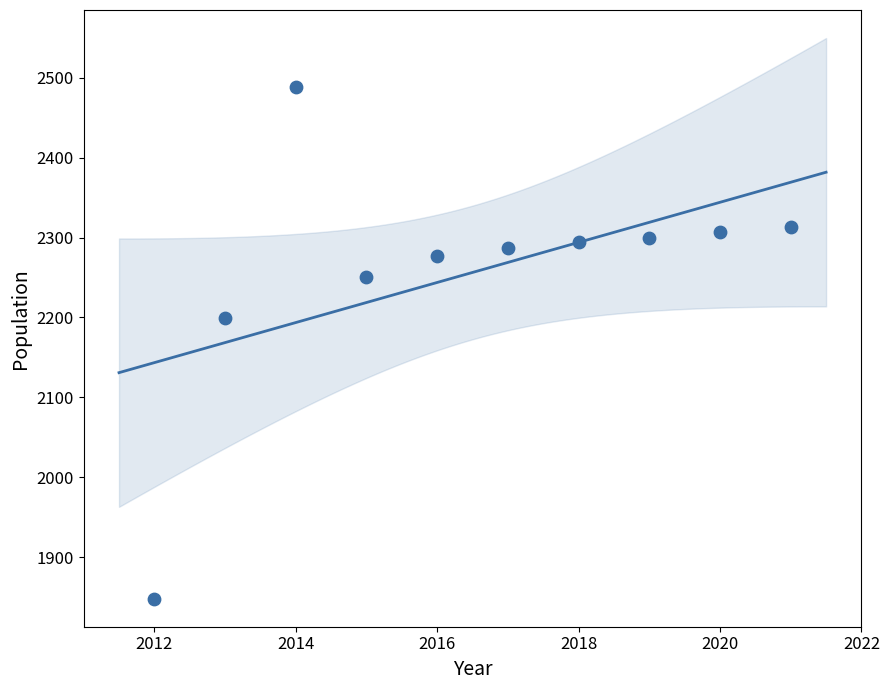

What is the range of Y values (max minus min)?

640